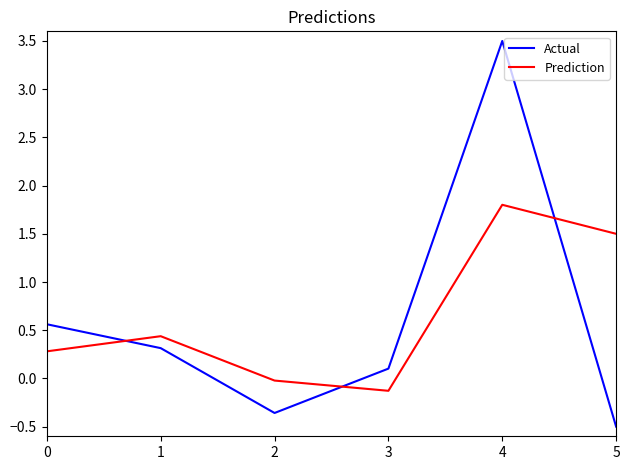

List the series in order of their overall mean, lowest first.

Actual, Prediction